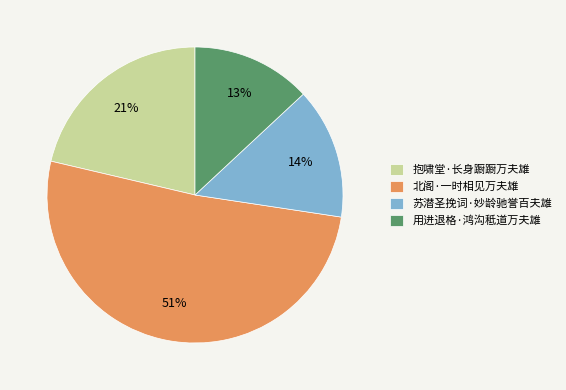

What is the largest slice in the pie chart?

北阁·一时相见万夫雄